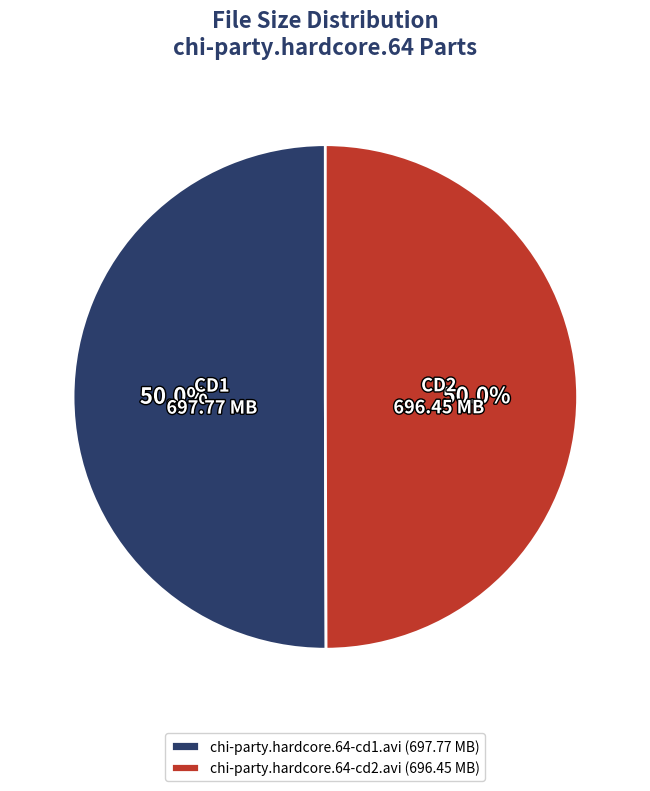

What is the ratio of the value at chi-party.hardcore.64-cd1.avi (697.77 MB) to the value at chi-party.hardcore.64-cd2.avi (696.45 MB)?

1.0